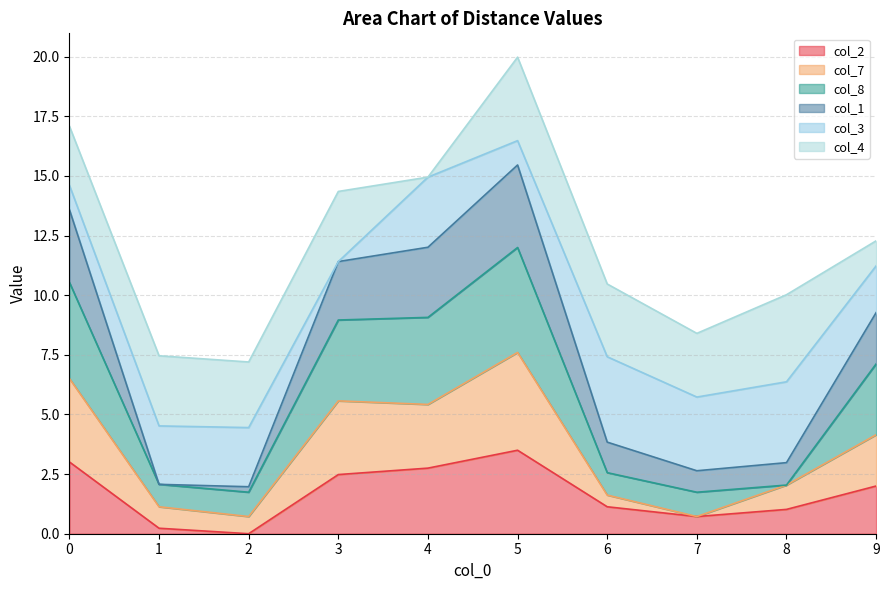

True or false: col_7 has a value of 3.3 at 8.

False